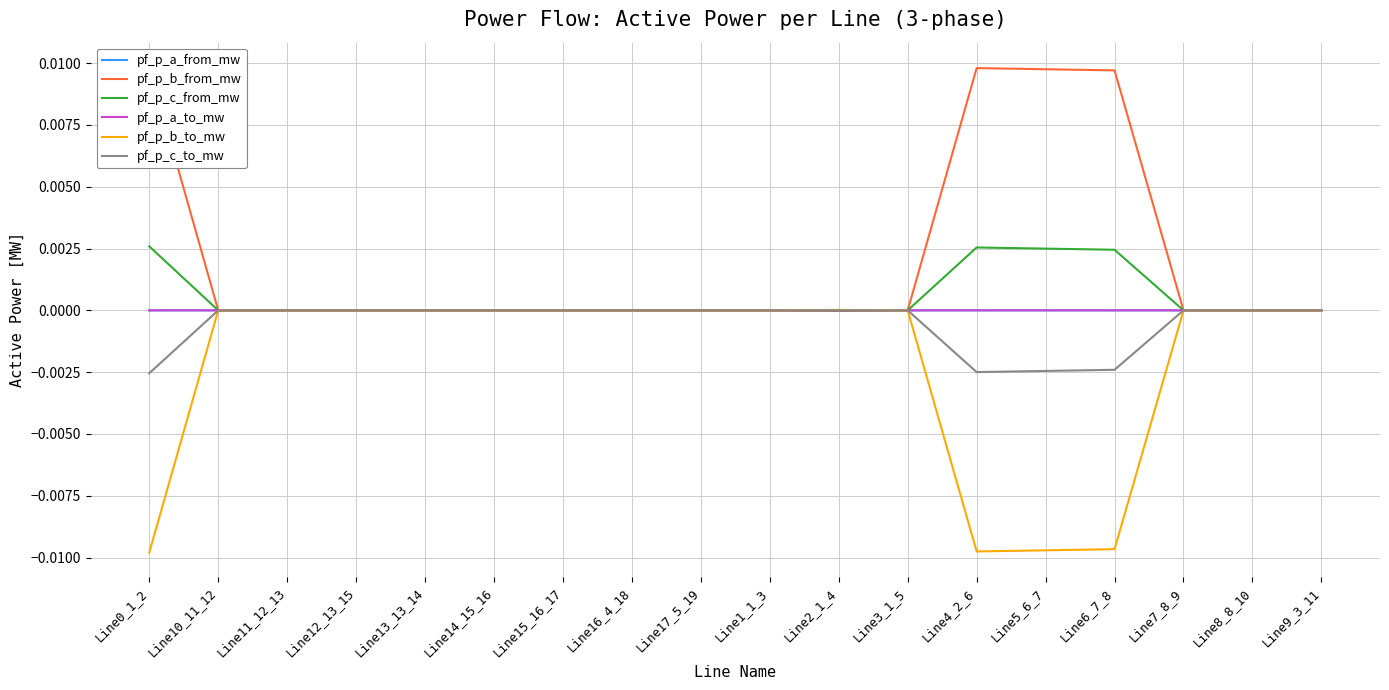

The value of pf_p_c_from_mw at Line11_12_13 is -0.0. True or false?

True